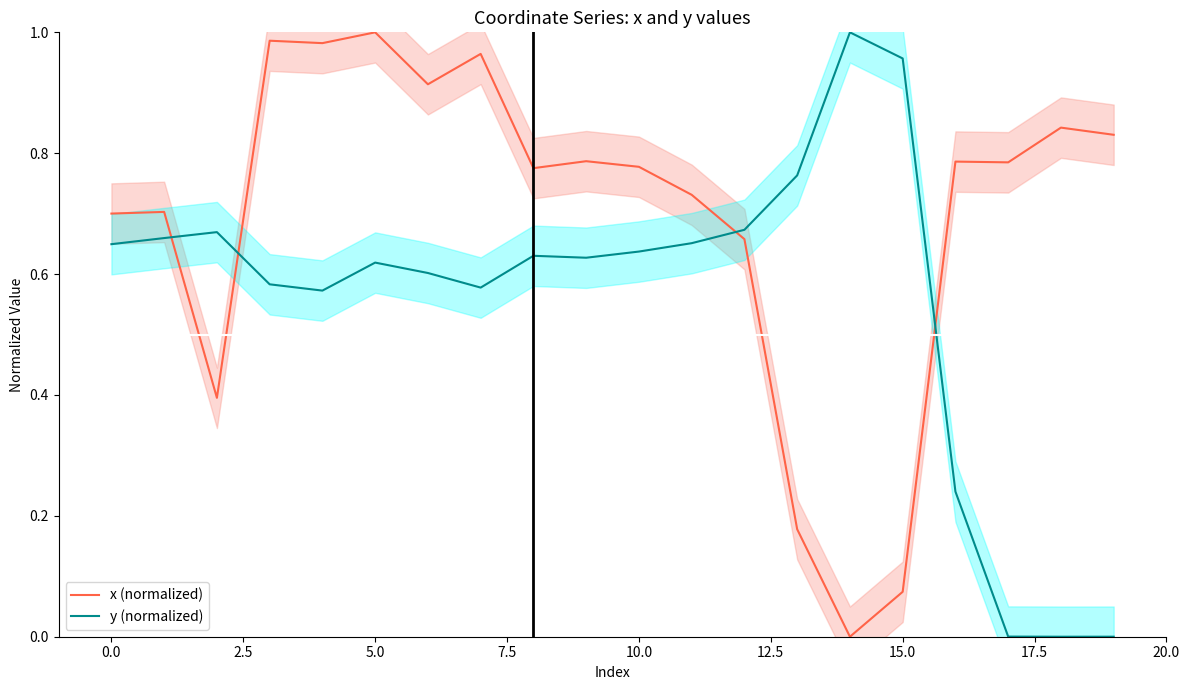

Does the chart display data point markers on the line(s)?

No